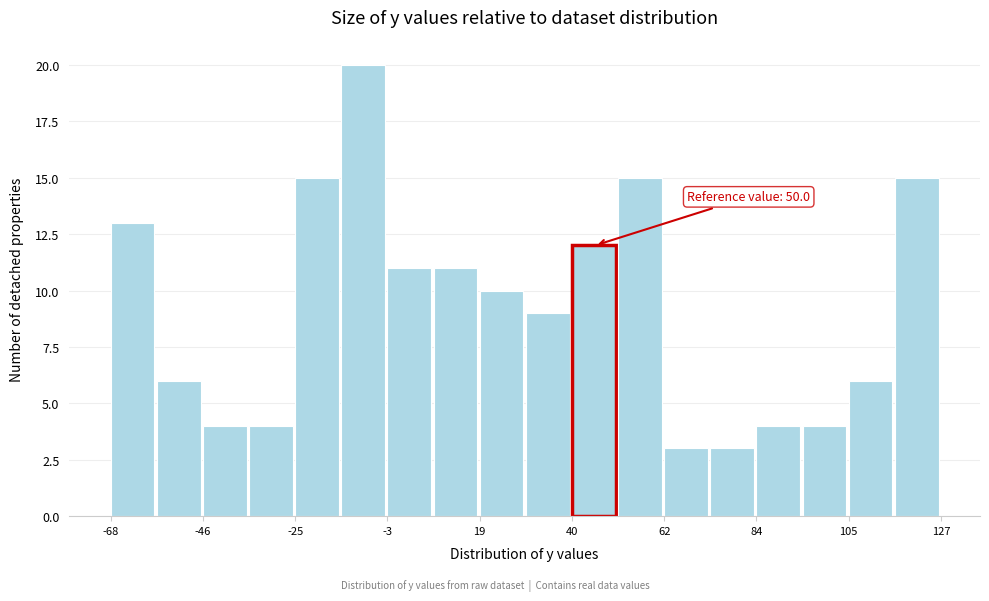

Read against the x-axis, roughly where is the centre of the tallest bar?

-10